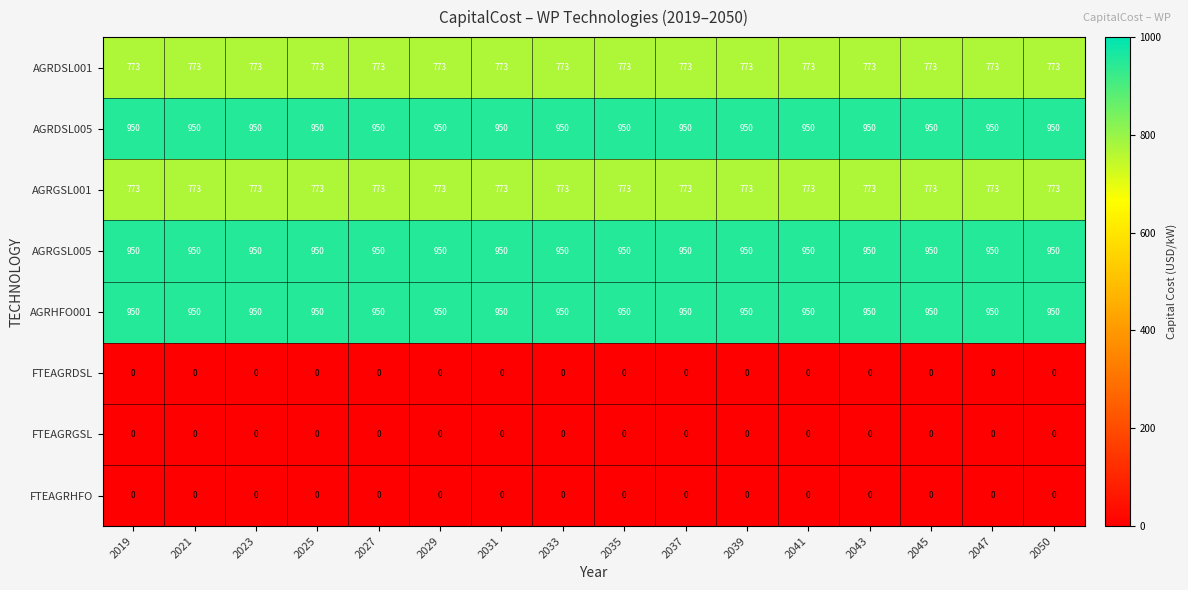

What is the difference between the highest and lowest values at 2027?

950